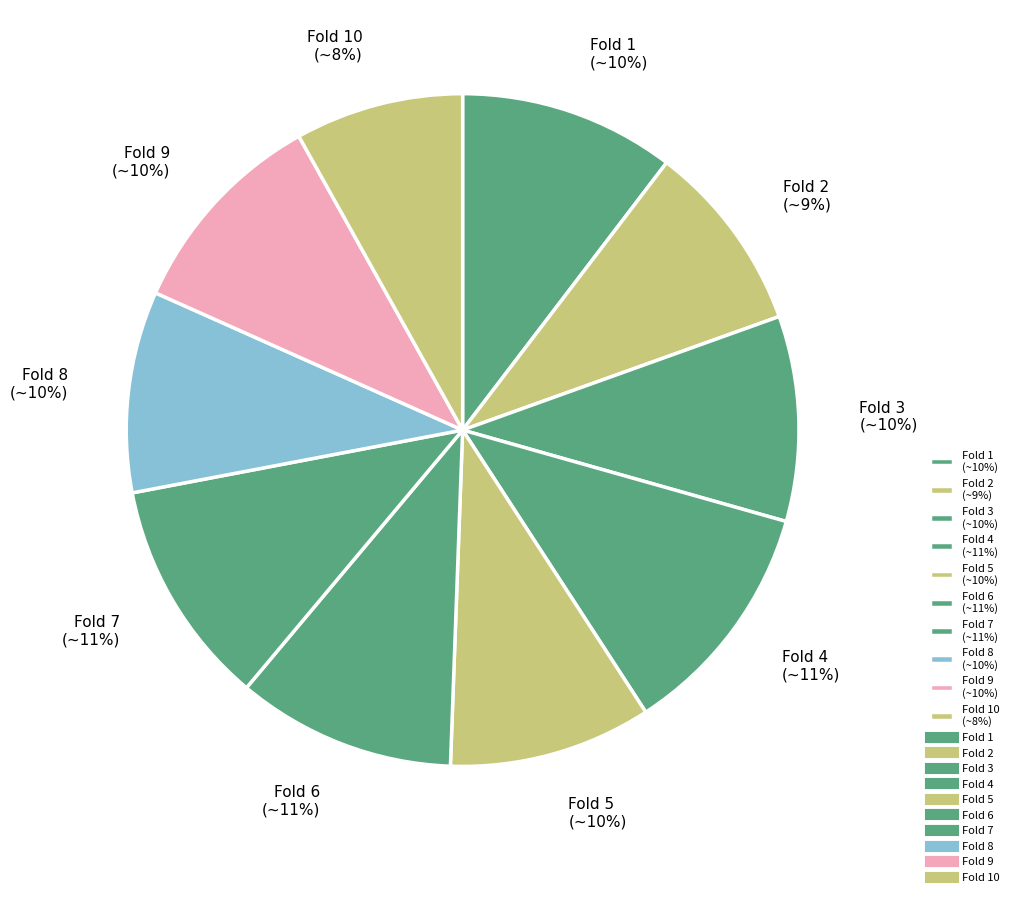

What percentage is the Fold 4 (~11%) slice, to the nearest percent?

11%